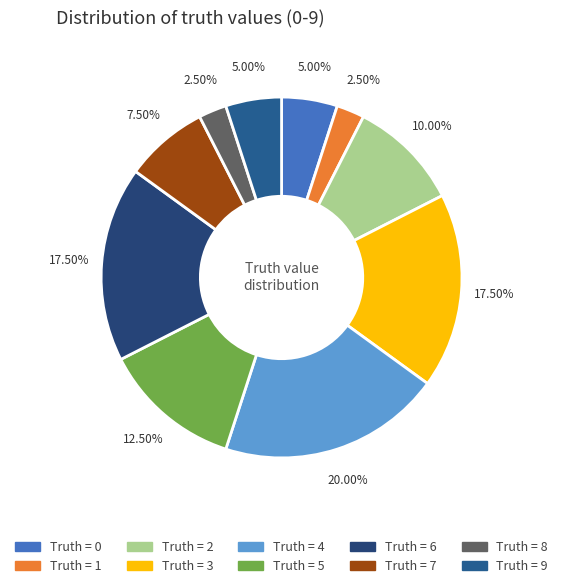

How many slices are in this pie chart?

10